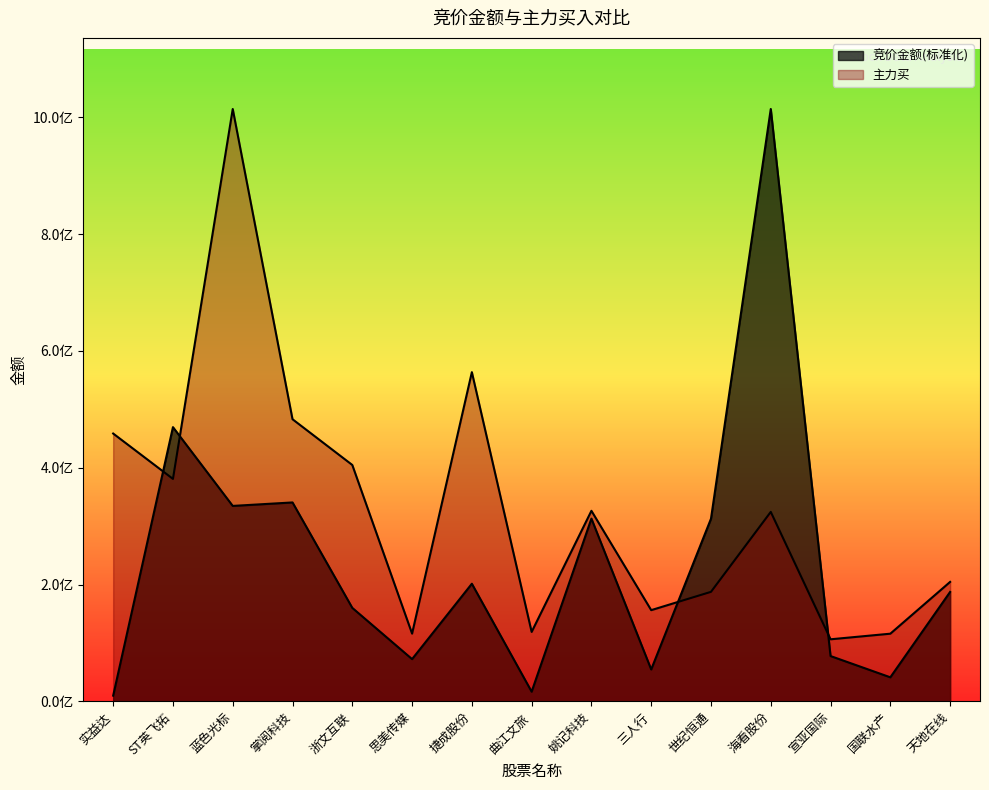

How many times do 竞价金额 and 主力买 cross each other?

4